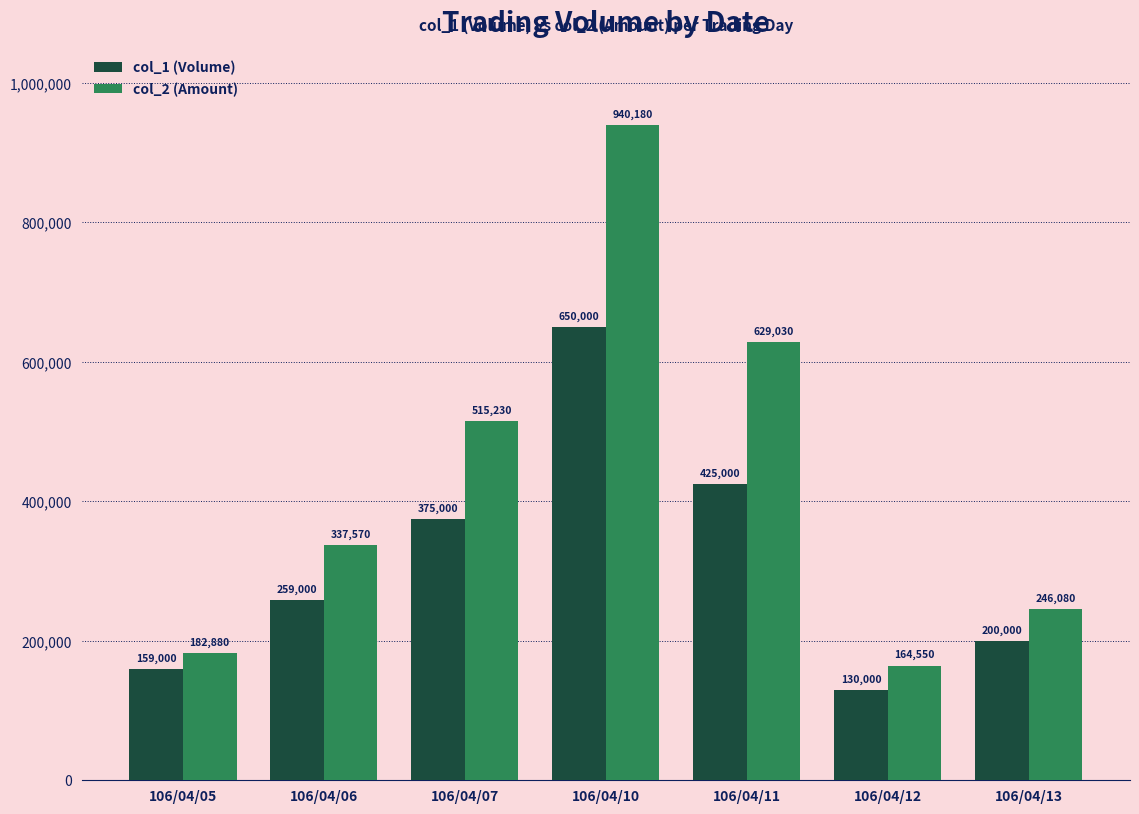

Count the number of categories in the chart.

7